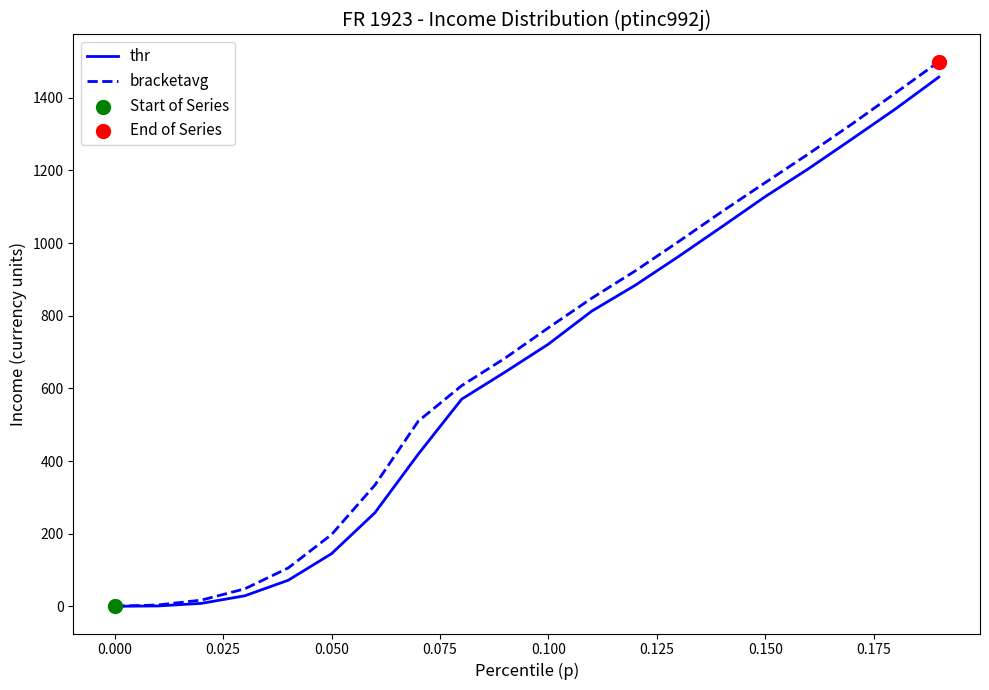

Which series has the largest range (max minus min)?

bracketavg